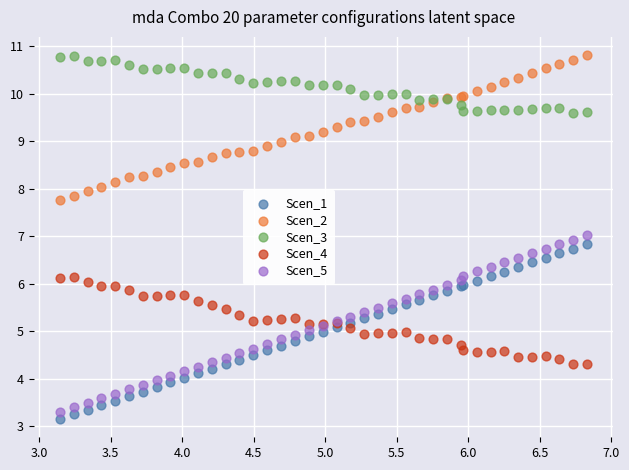

Which series has the largest Y range (max minus min)?

Scen_5